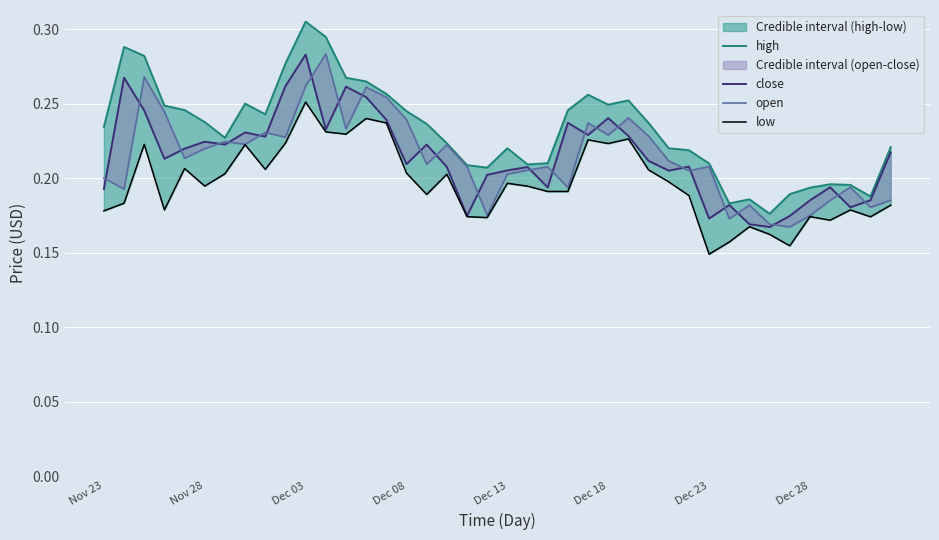

What is the lowest value of the close series?

0.2